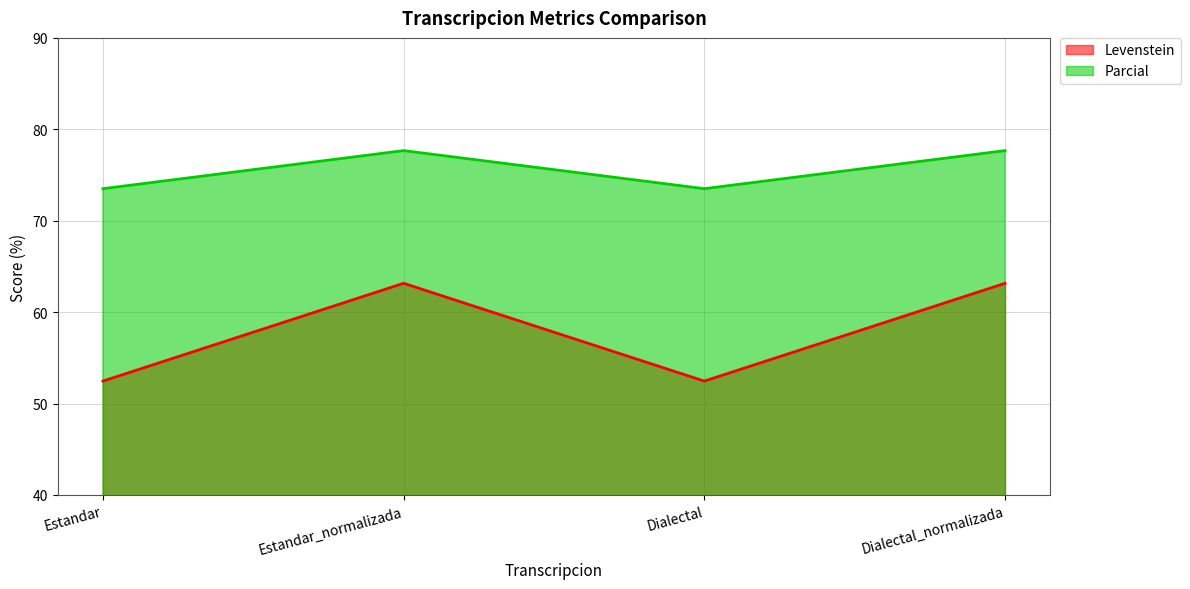

List the series in order of their peak value, highest first.

Parcial, Levenstein